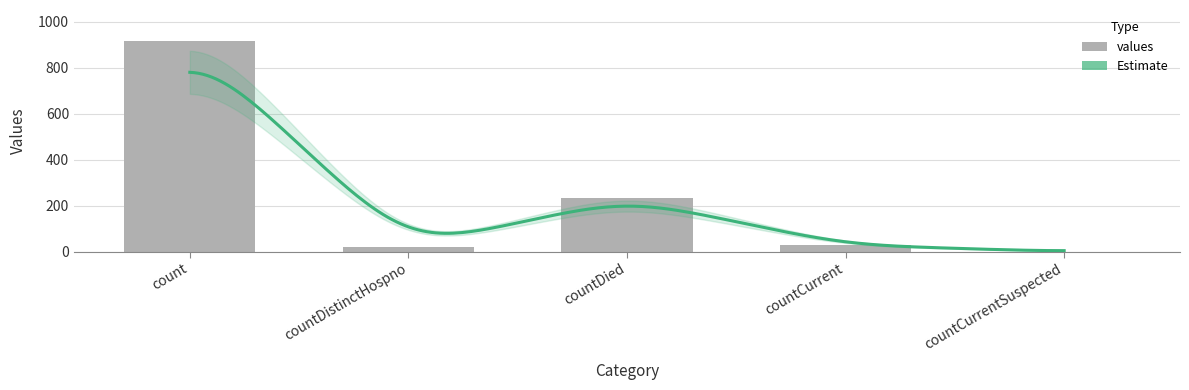

Rank the categories by value from lowest to highest.

countCurrentSuspected, countDistinctHospno, countCurrent, countDied, count